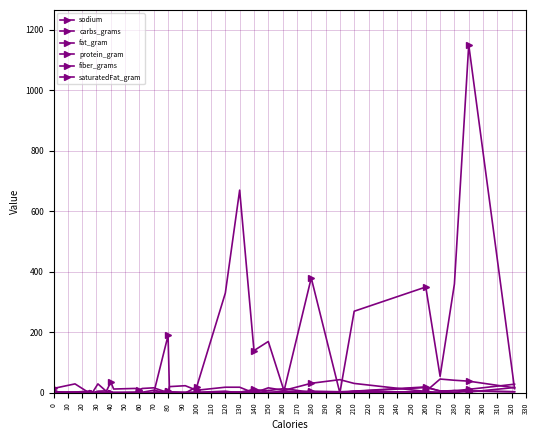

At how many categories does at least one series exceed 881?

1